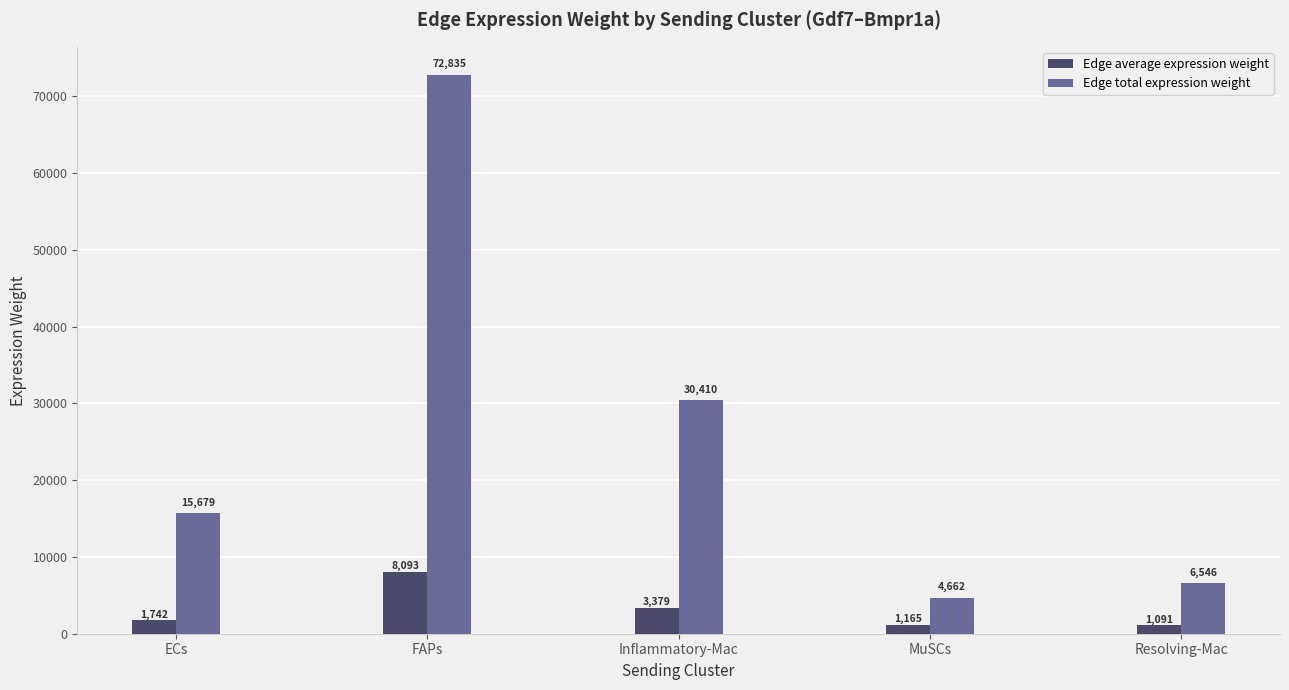

Which series has the largest total across all categories?

Edge total expression weight